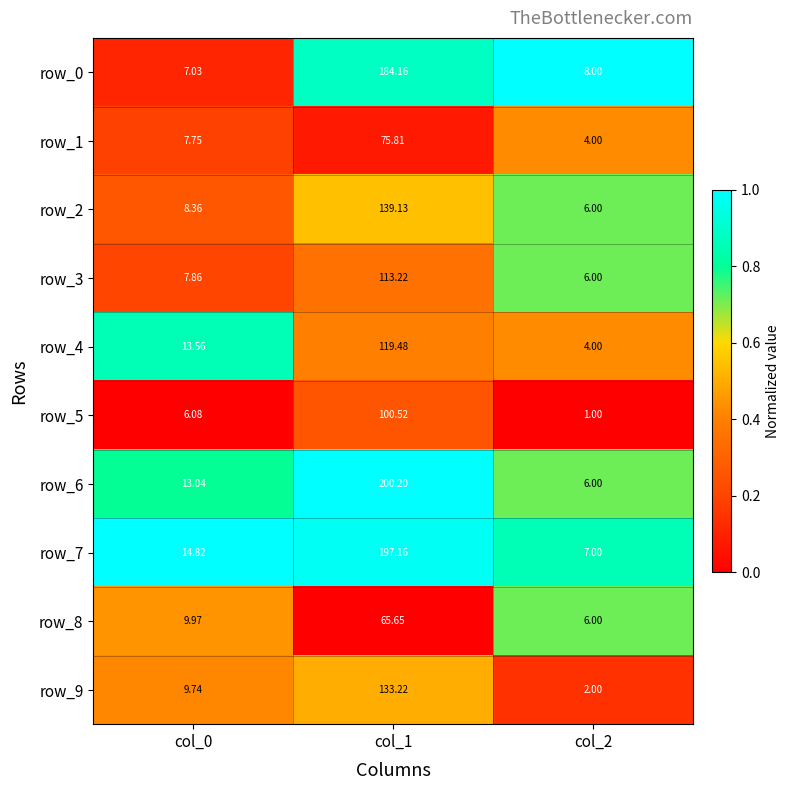

The value of row_4 at col_2 is 0.4. True or false?

True